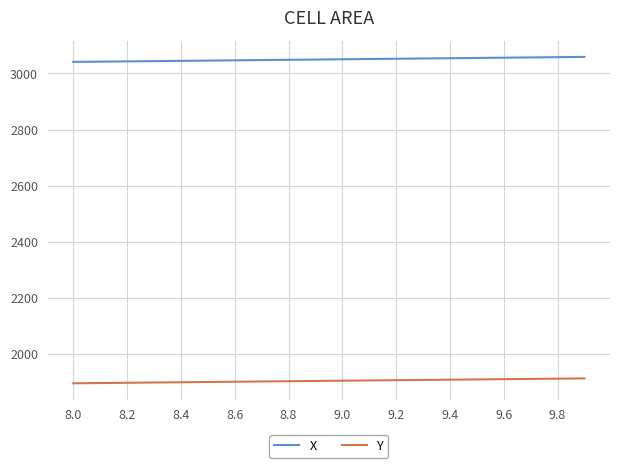

What is the minimum value for Y?

1895.8